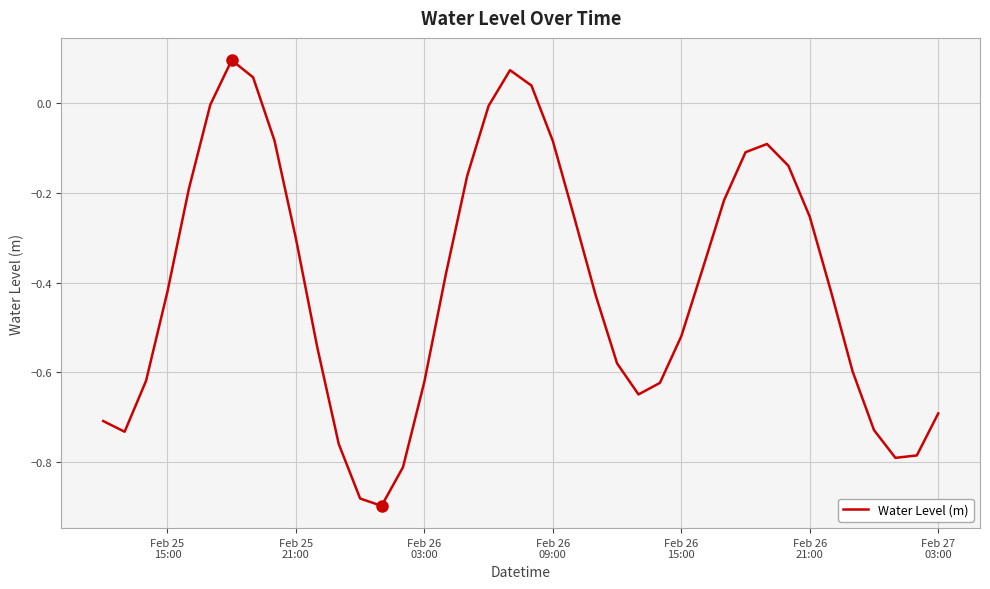

How many lines are shown in the chart?

1